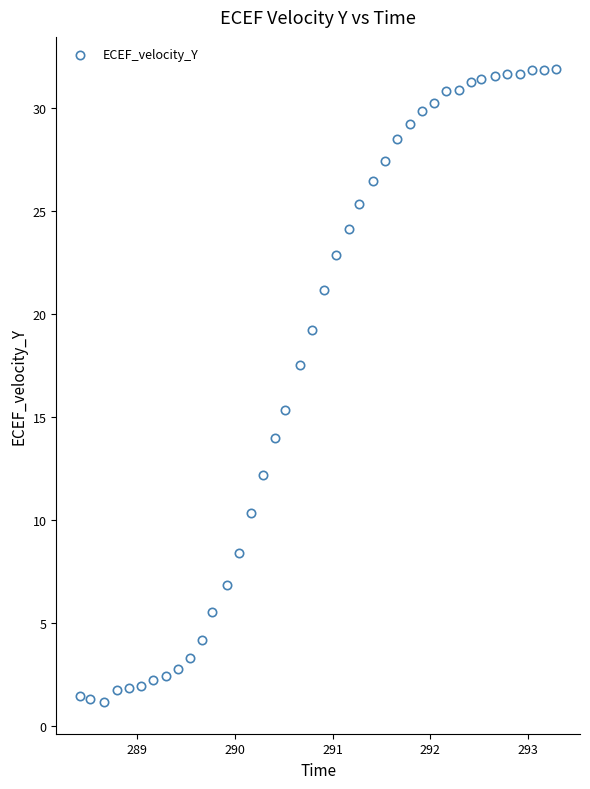

What is the range of Y values (max minus min)?

30.8